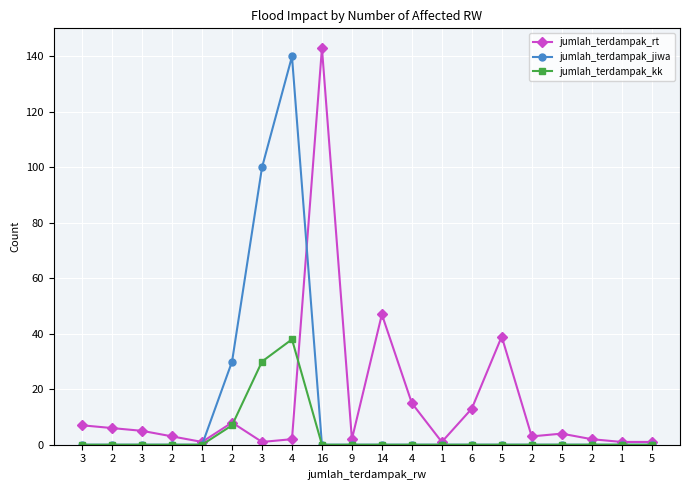

What are all the series names shown in the legend?

jumlah_terdampak_rt, jumlah_terdampak_jiwa, jumlah_terdampak_kk